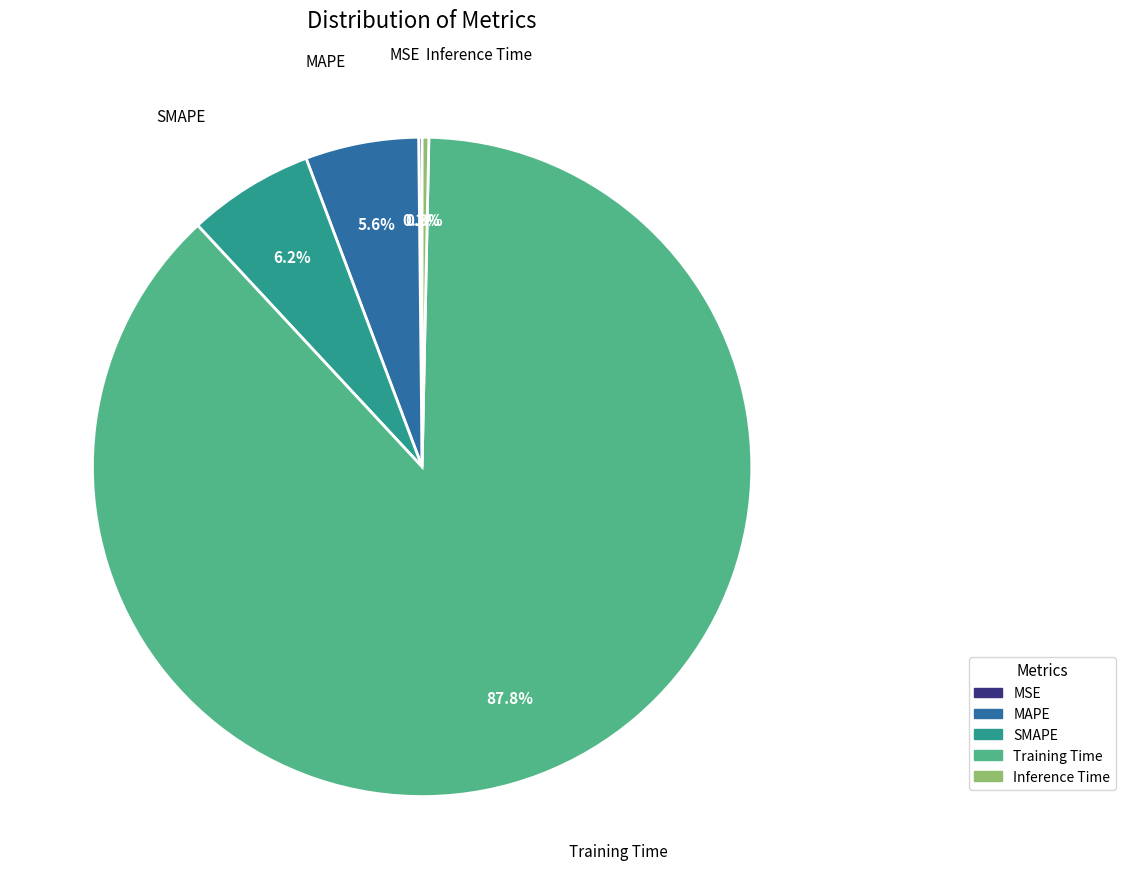

What is the largest slice in the pie chart?

Training Time